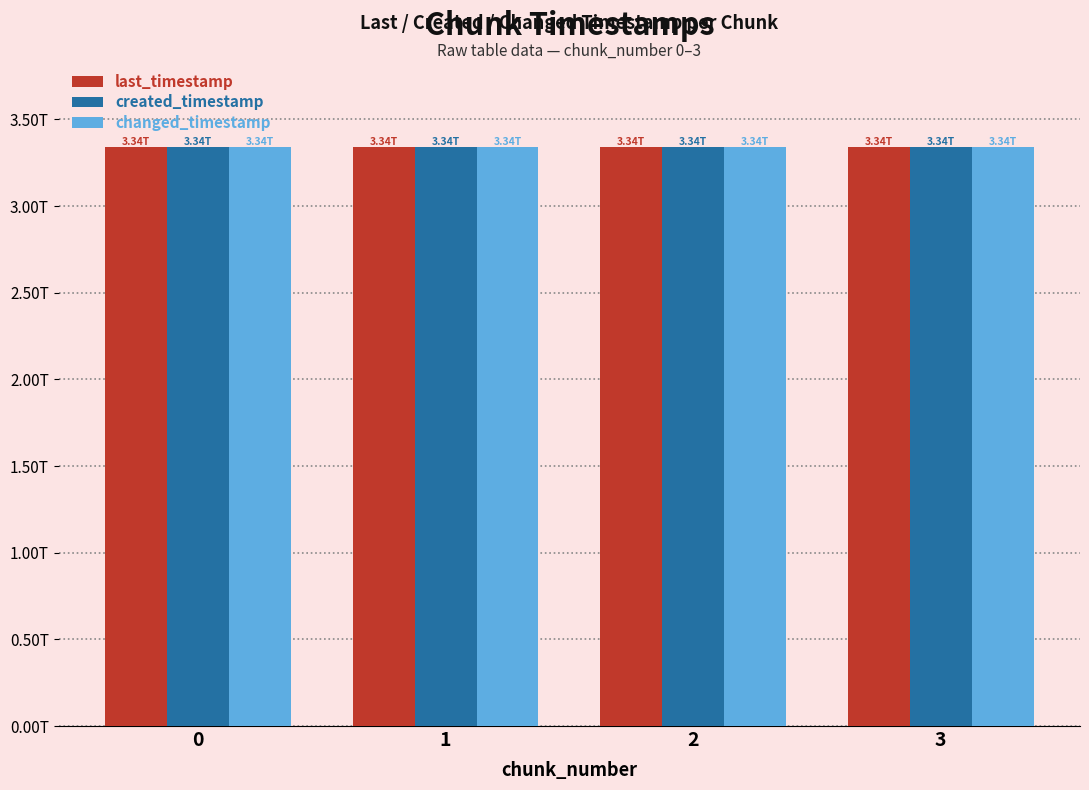

What is the difference between the changed_timestamp values at 2 and 3?

316407764